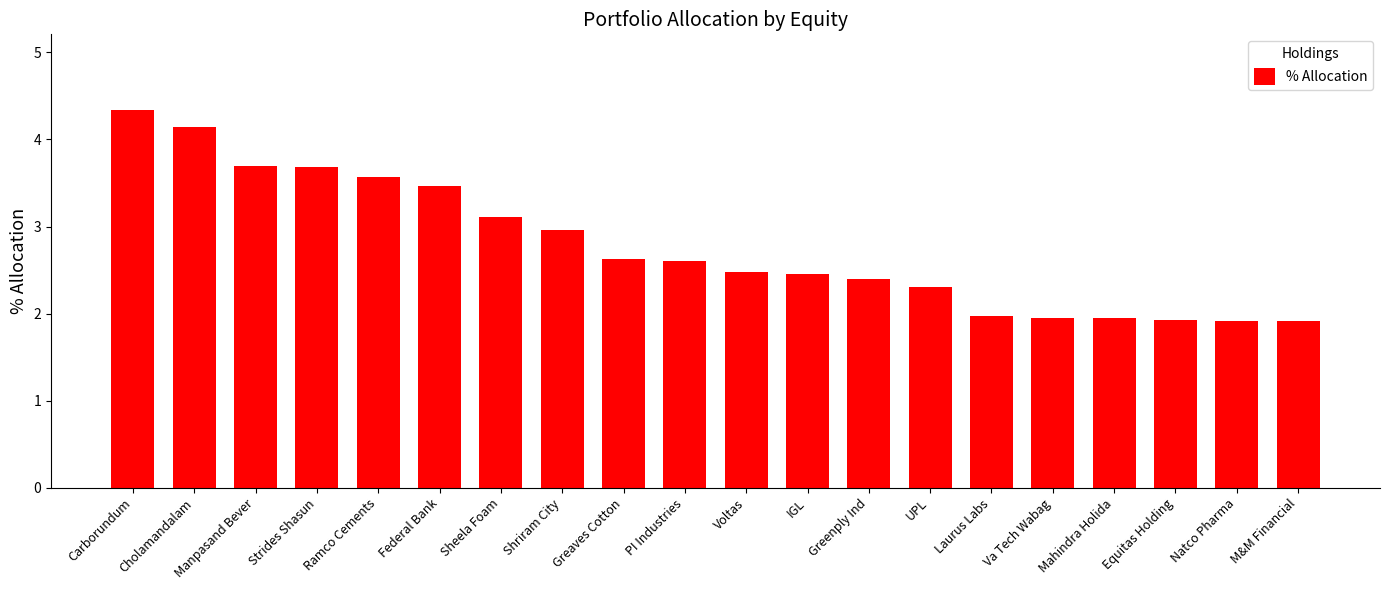

How many data points are less than 2?

6